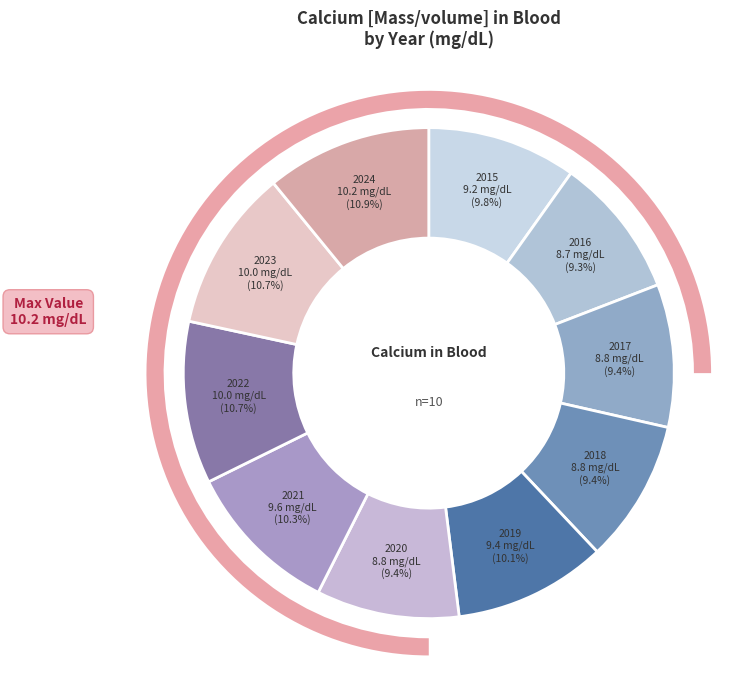

Is 2021 the majority of the pie?

No